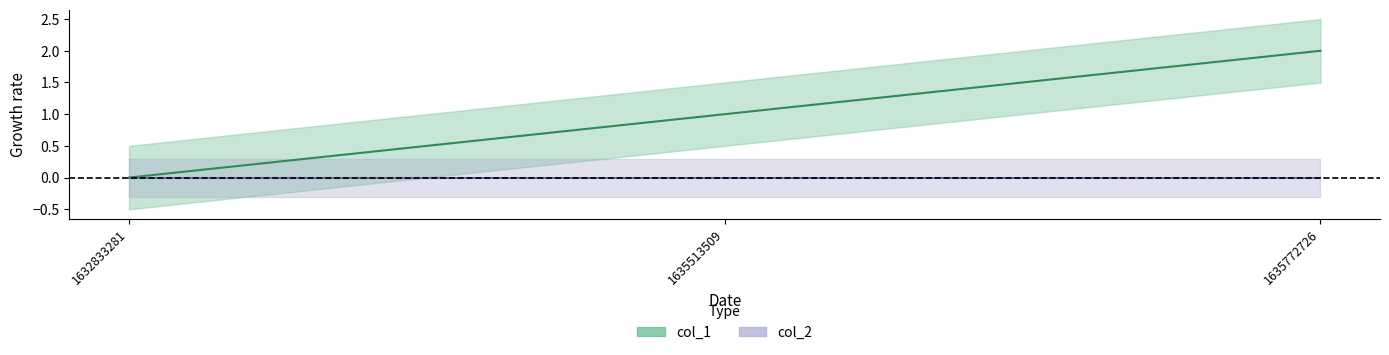

The value of col_1 line at 1635772726 is 1. True or false?

False